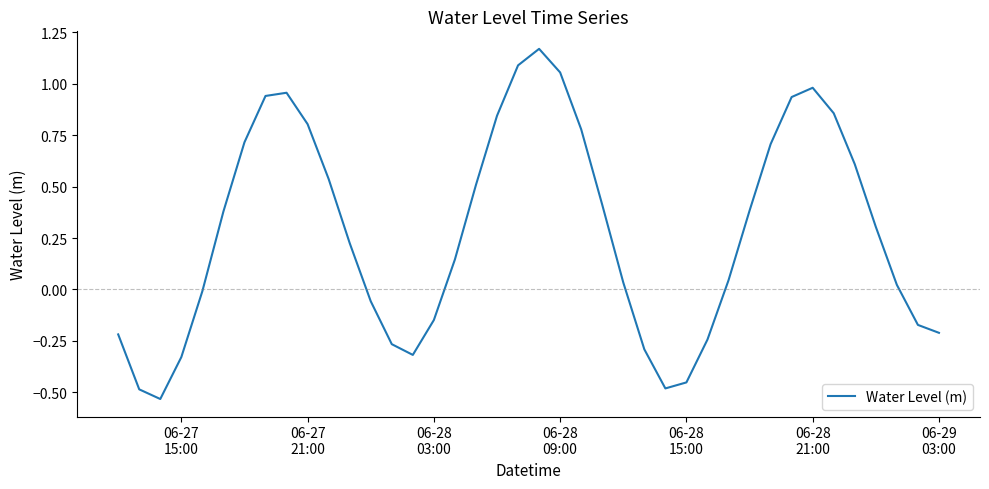

What is the difference between the maximum and minimum values?

1.7